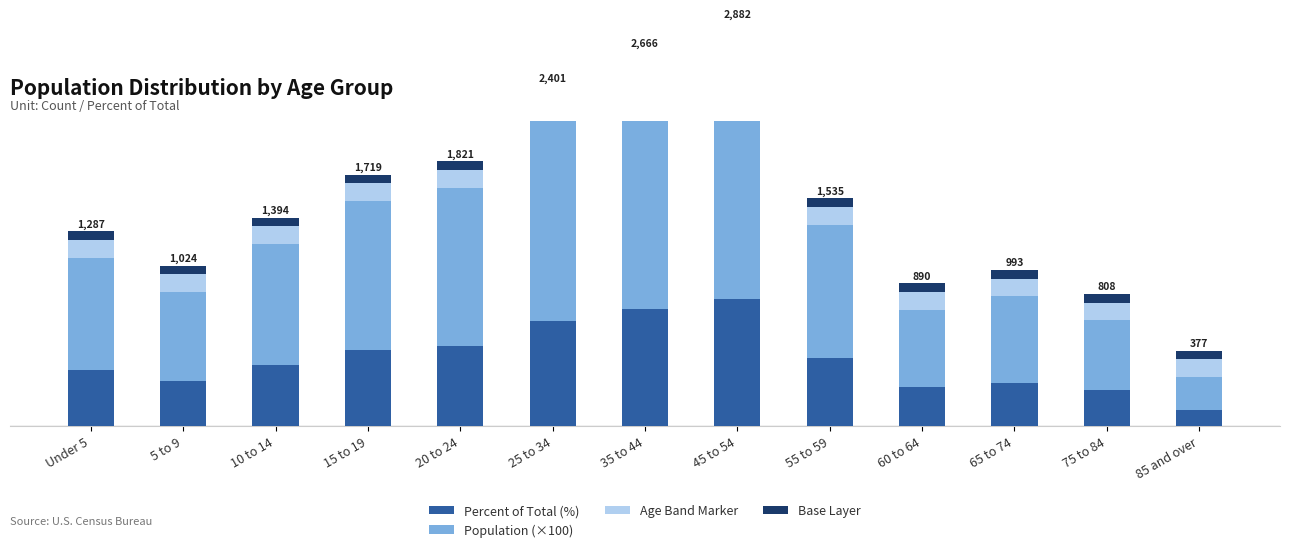

Is it true that Age Band Marker equals 2.0 at 45 to 54?

True